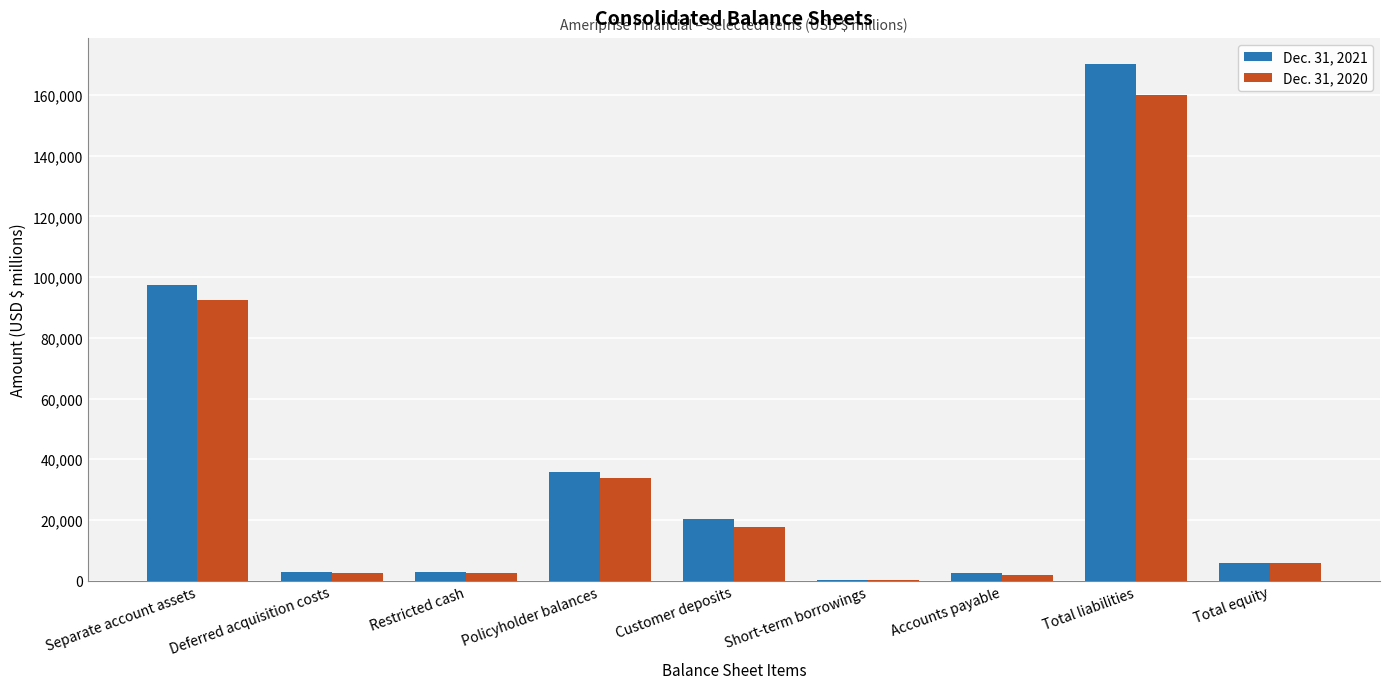

What is the total value across all series at Separate account assets?

190102